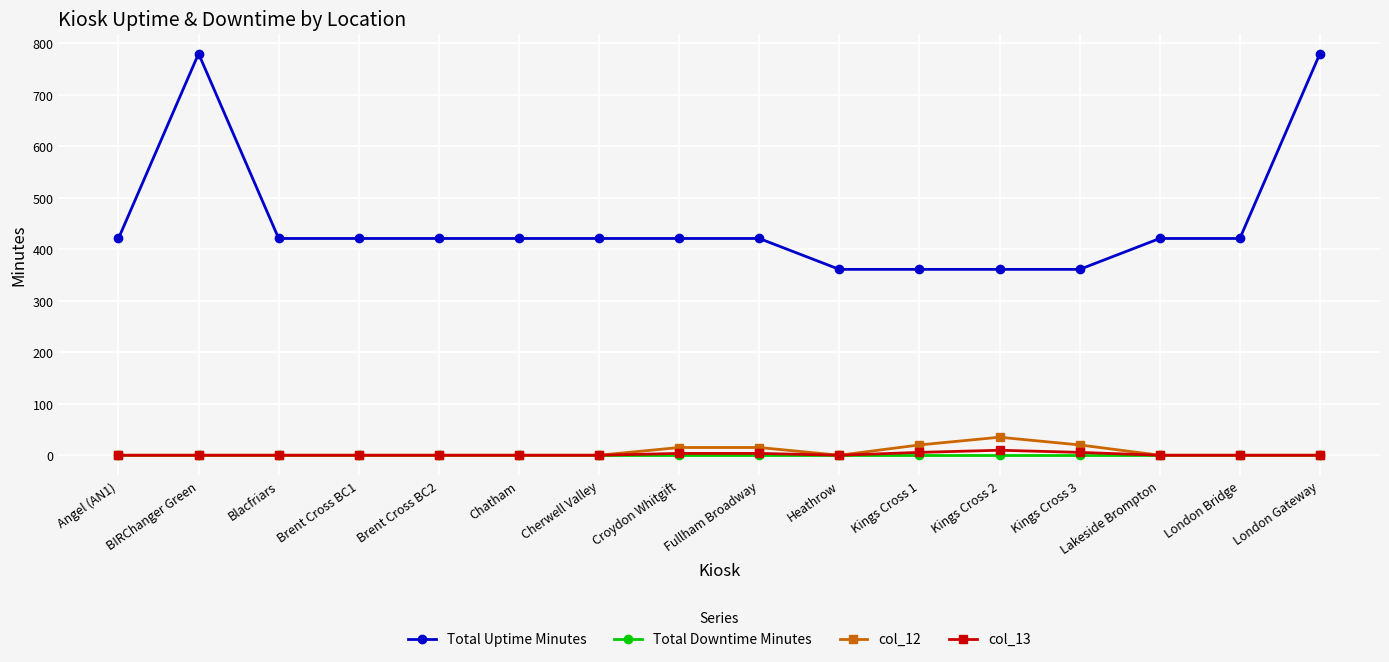

True or false: Total Uptime Minutes and col_12 cross at least once.

False